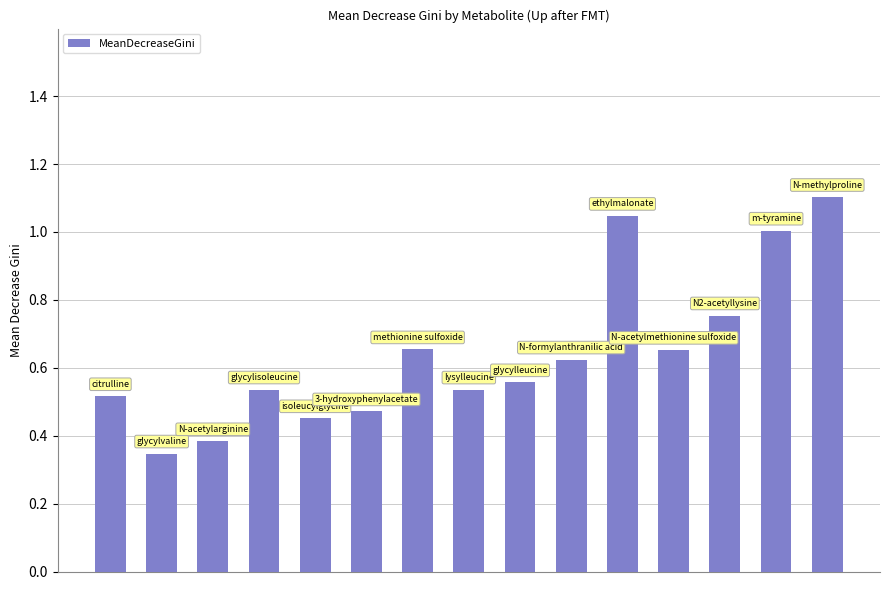

What is the maximum value shown in the chart?

1.1